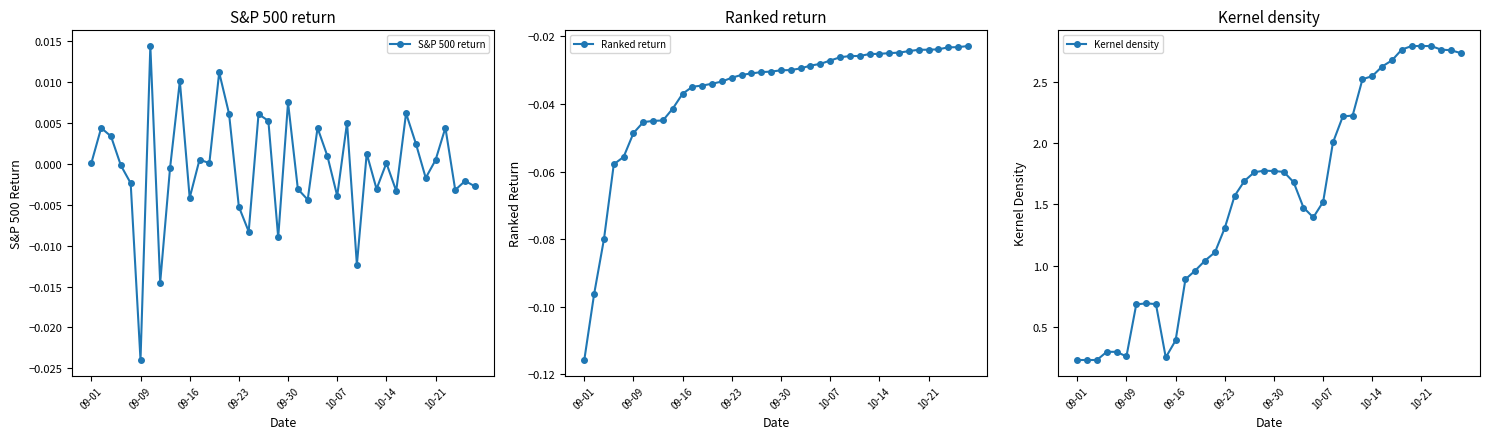

At which category does S&P 500 return reach its first local valley?

09-09